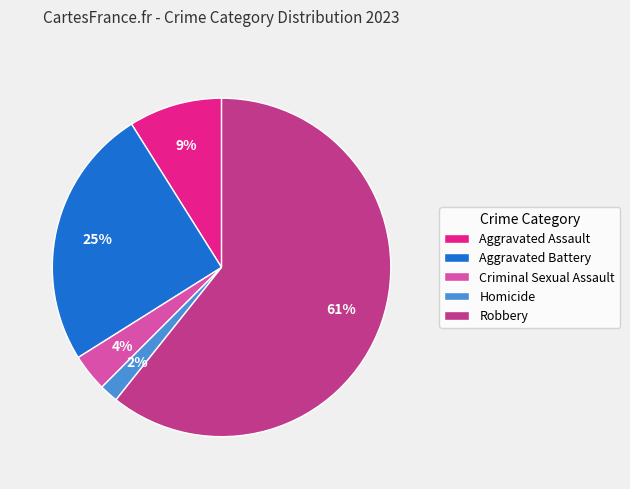

Is the sum of Criminal Sexual Assault and Homicide greater than half?

No